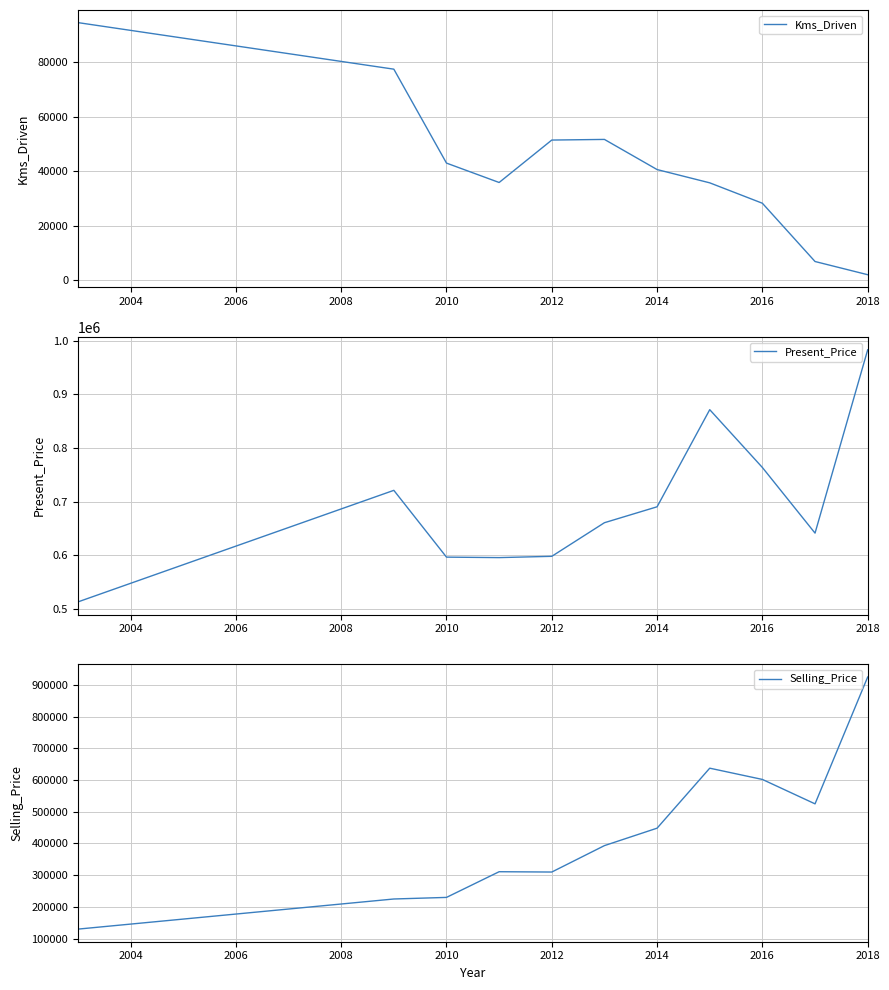

At how many categories does at least one series exceed 116915?

11